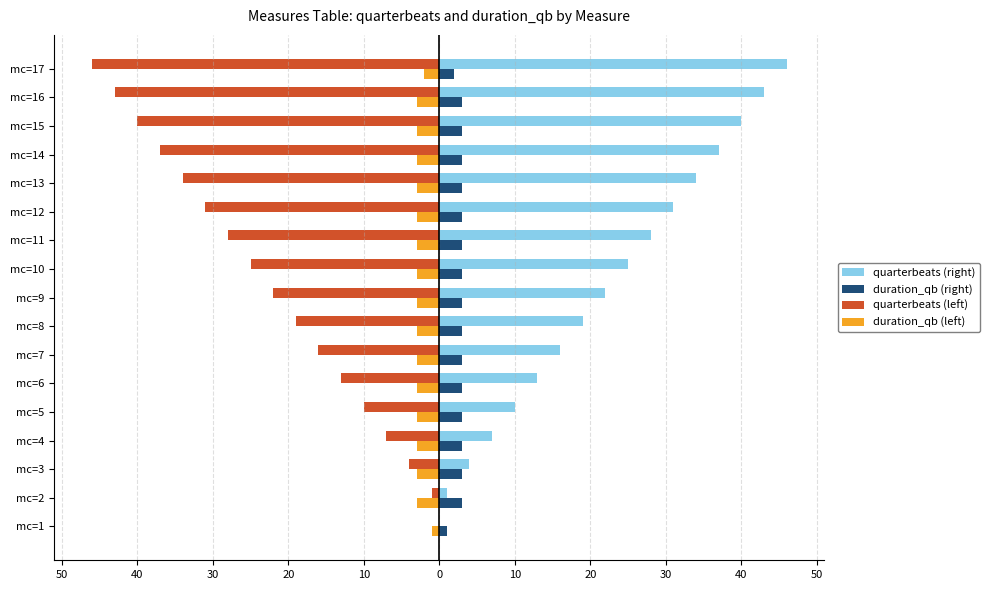

What are all the series names shown in the legend?

quarterbeats (right), duration_qb (right), quarterbeats (left), duration_qb (left)